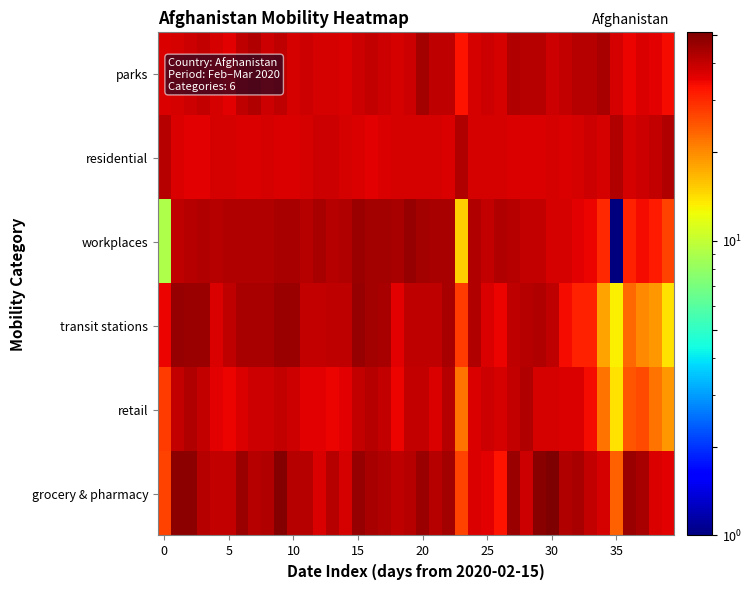

Count the number of categories in the chart.

40